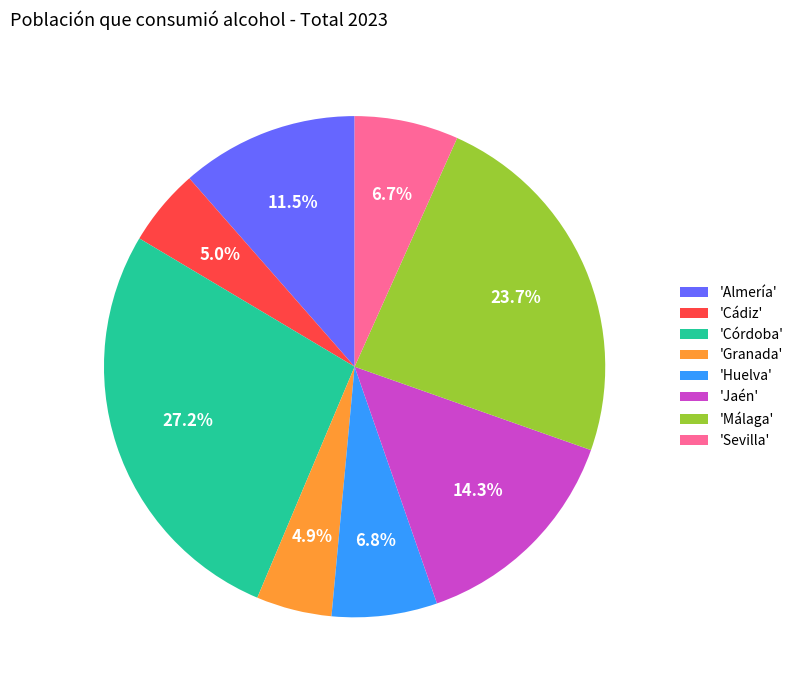

Is there a majority slice in this chart?

No